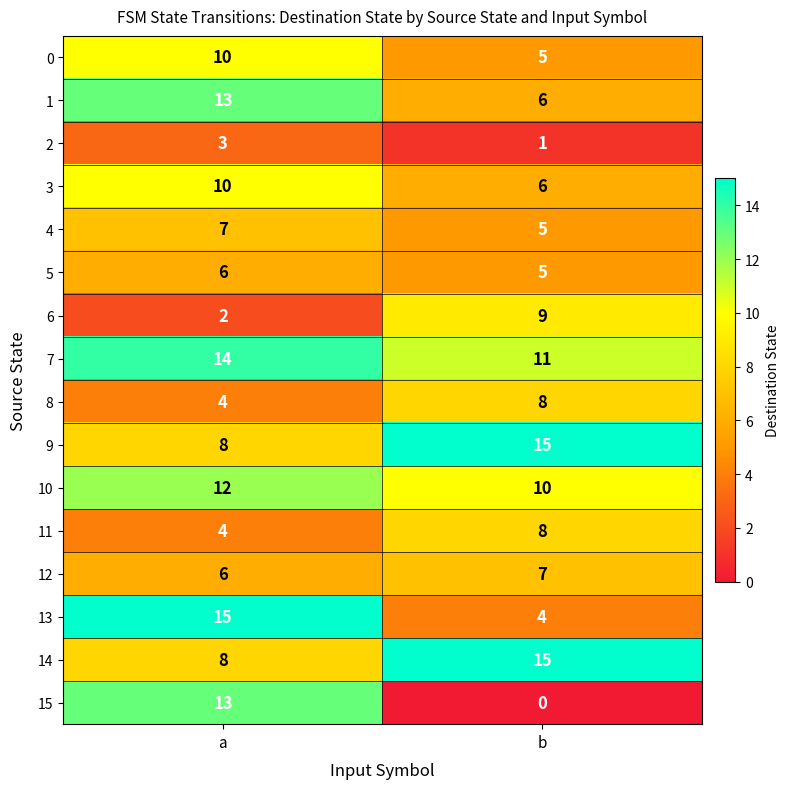

What is the difference between the highest and lowest values at a?

13